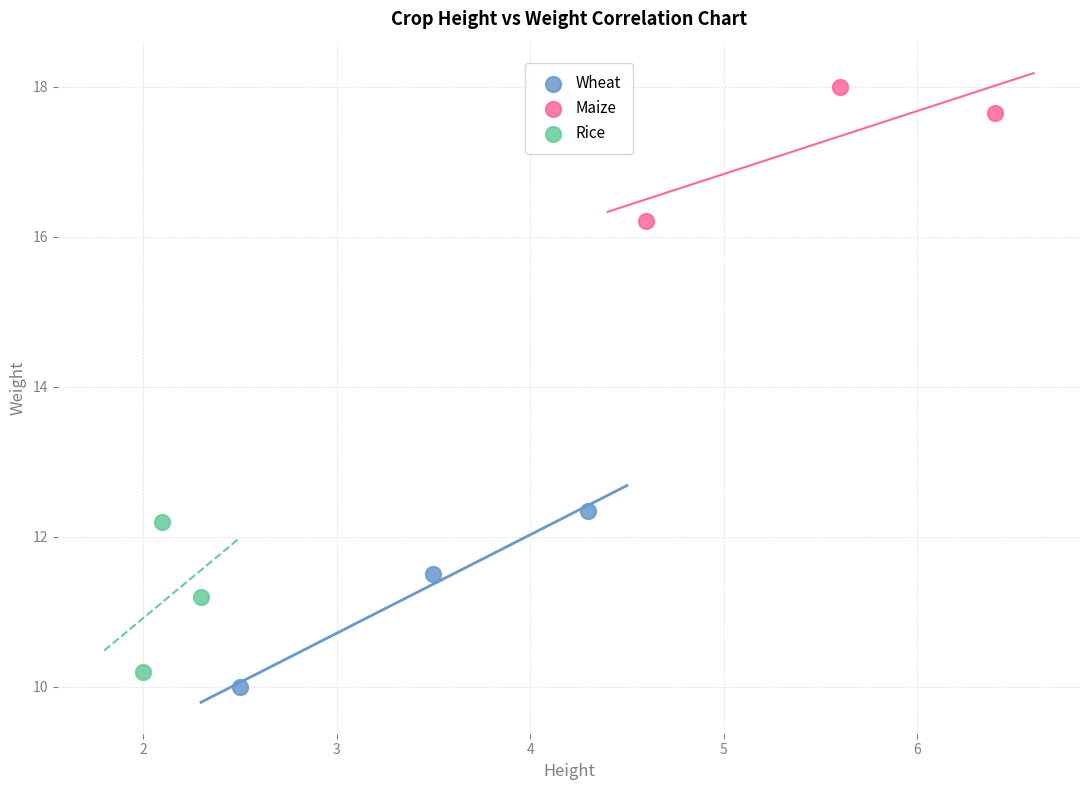

Which series contains the highest Y value?

Maize